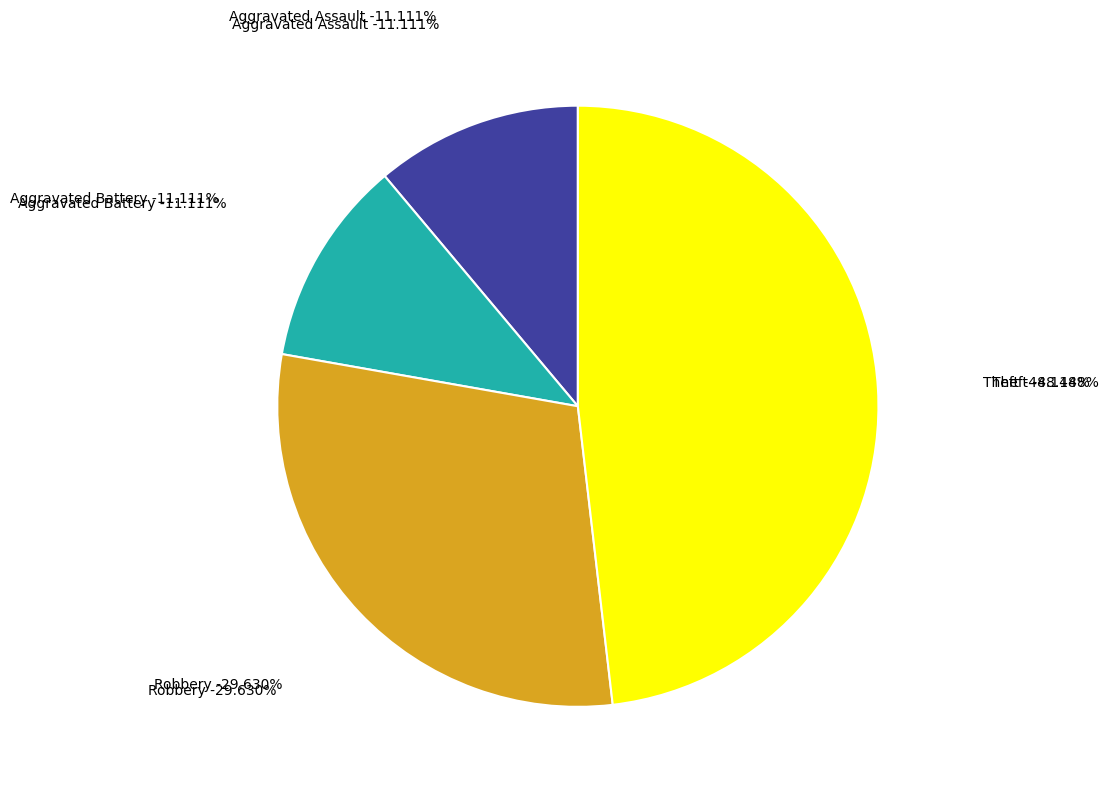

To the nearest percent, what is the average slice percentage?

25%